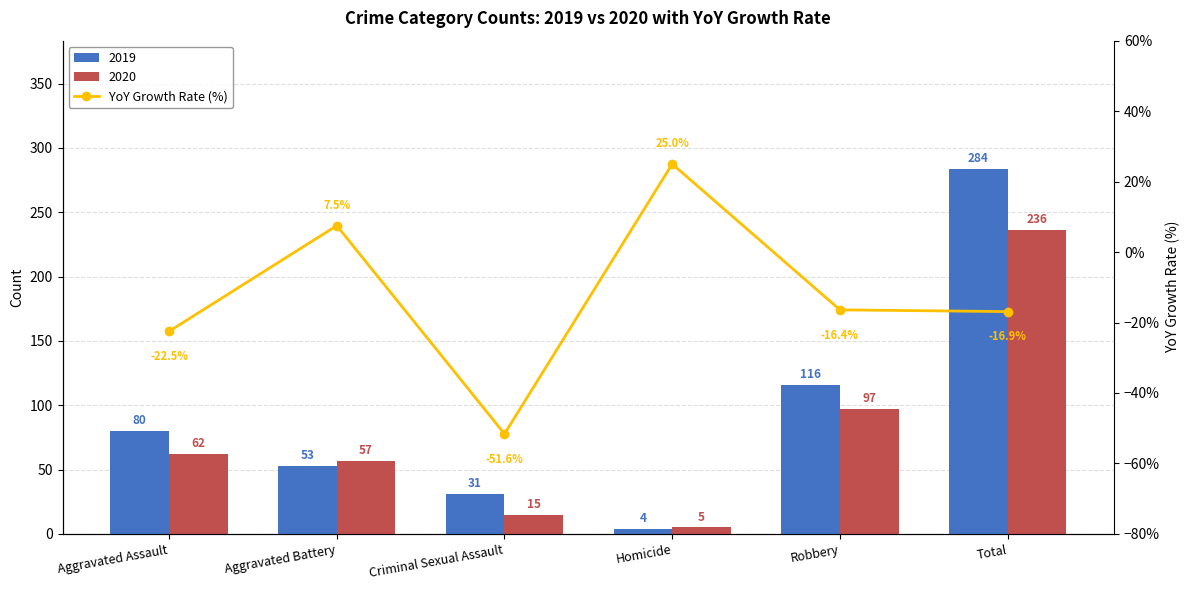

Between Robbery and Aggravated Assault, which is larger?

Robbery